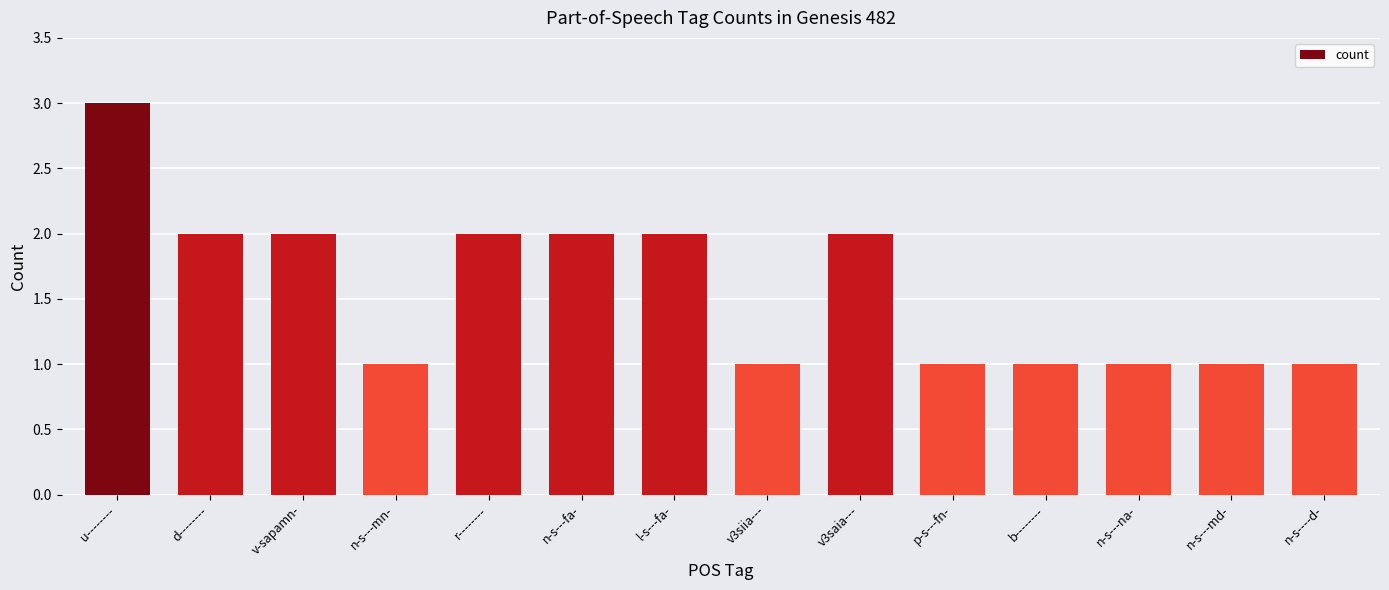

At which label does the data first exceed 2?

u--------